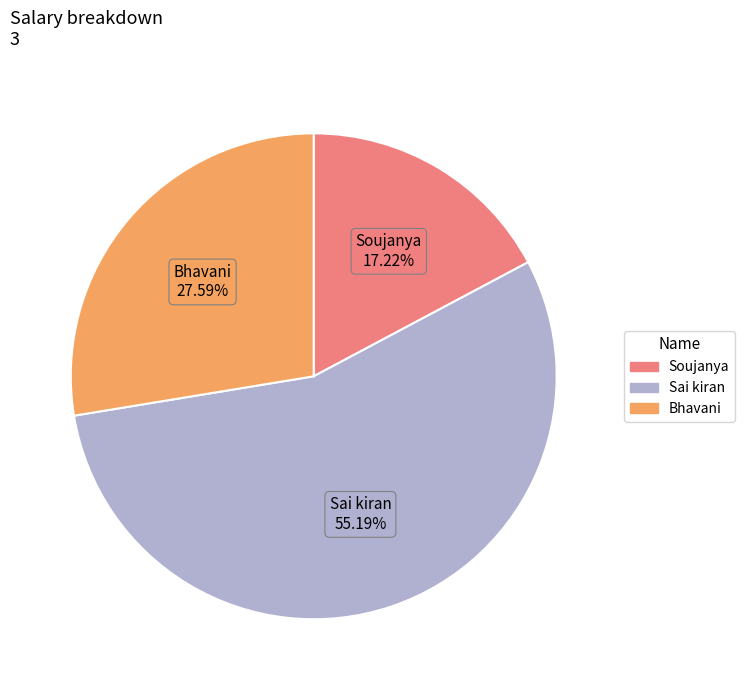

Count the number of slices in the pie.

3